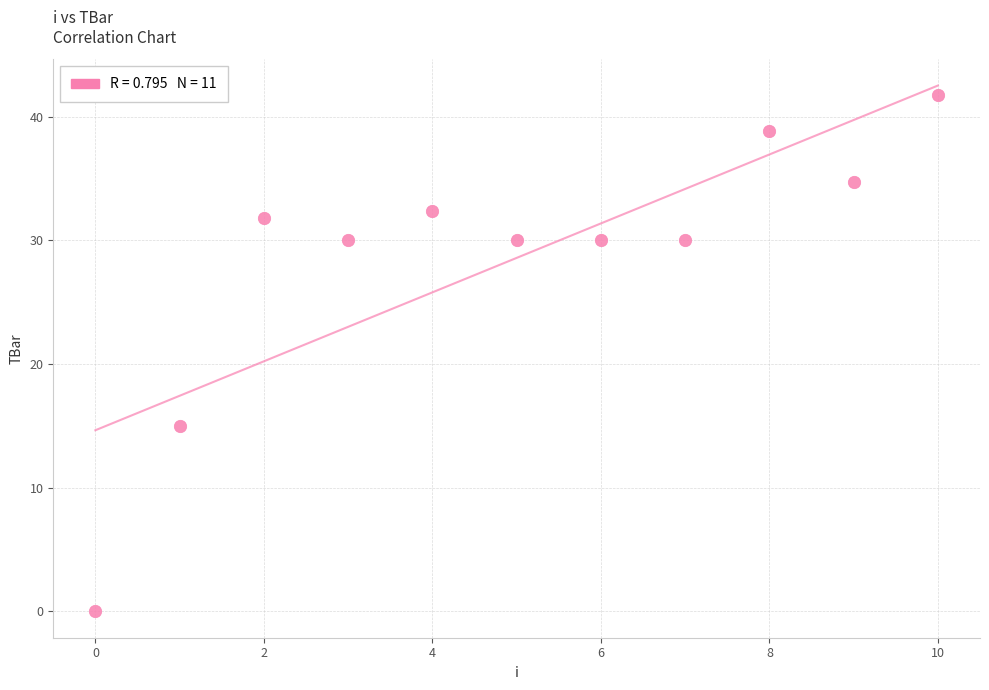

What Y value in the scatter plot is closest to 20?

15.0